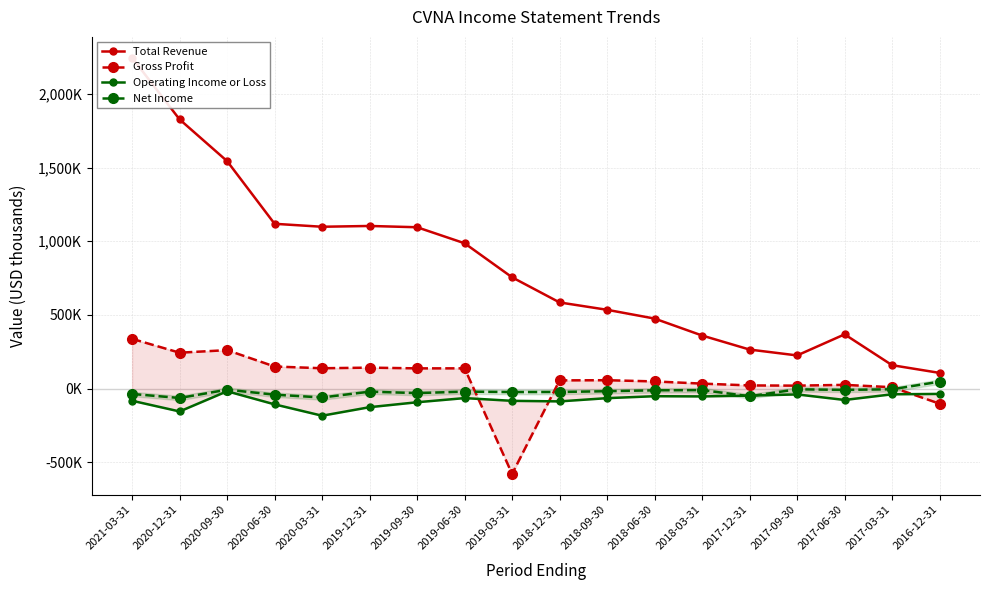

Which series ends up on top after the final intersection of Net Income and Gross Profit?

Net Income